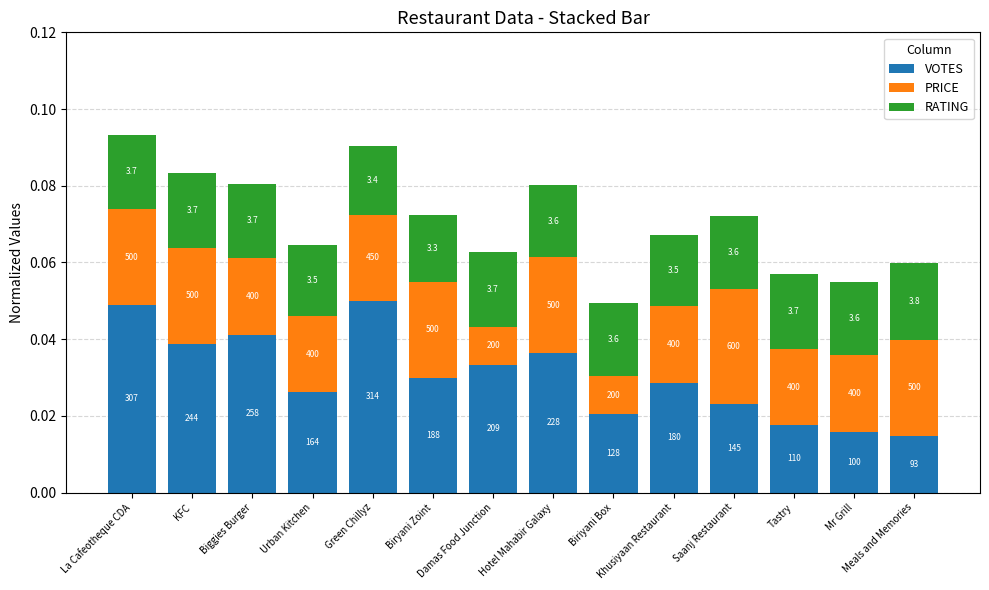

Are the bars grouped side by side (vs. stacked)?

No